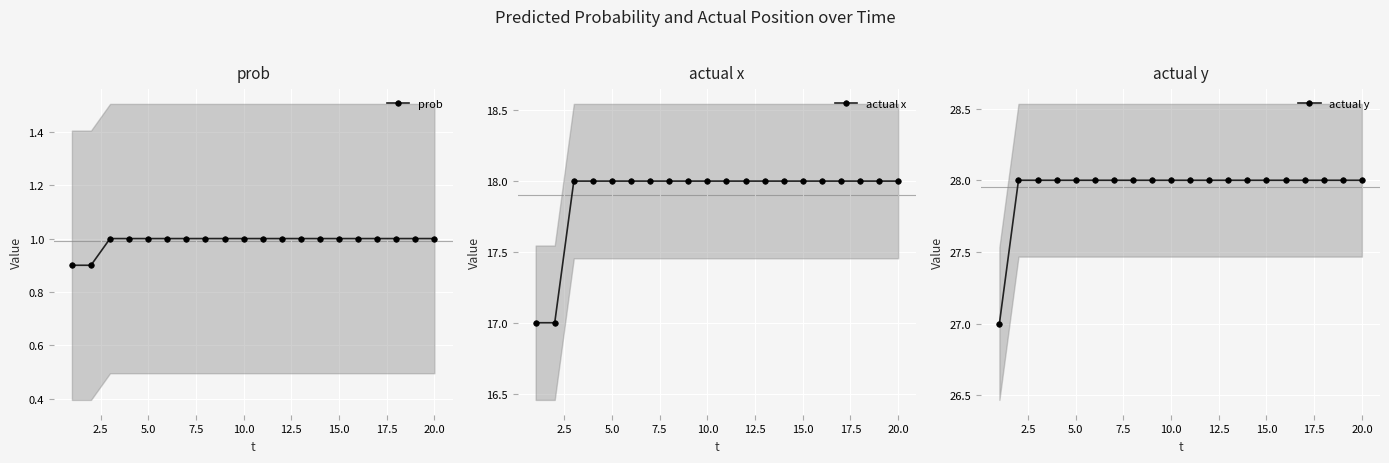

What is the highest value of the prob series?

1.0